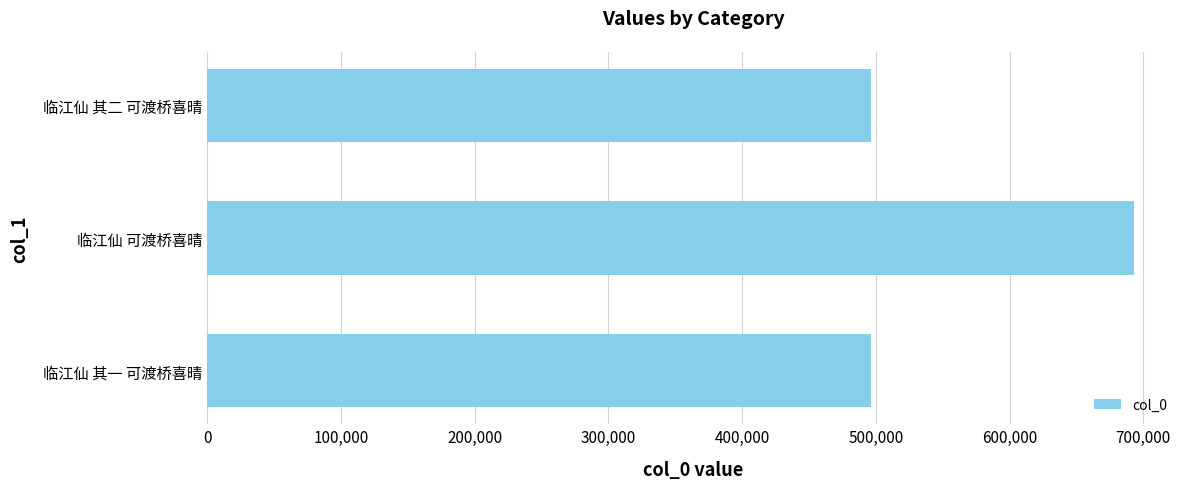

Where is the data nearest to the value 594758?

临江仙 其二 可渡桥喜晴